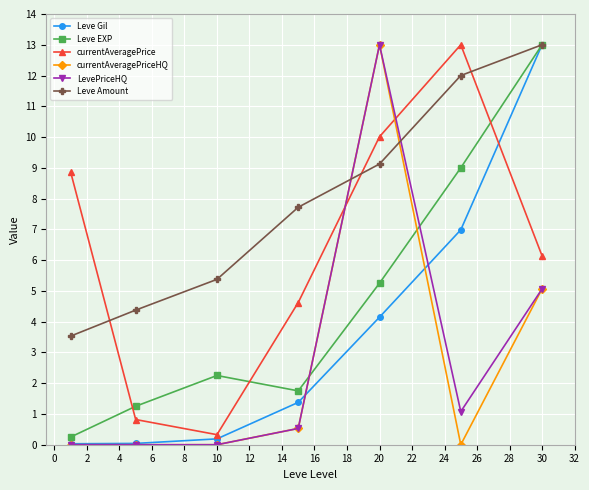

Is this an area chart (filled region under the line)?

No